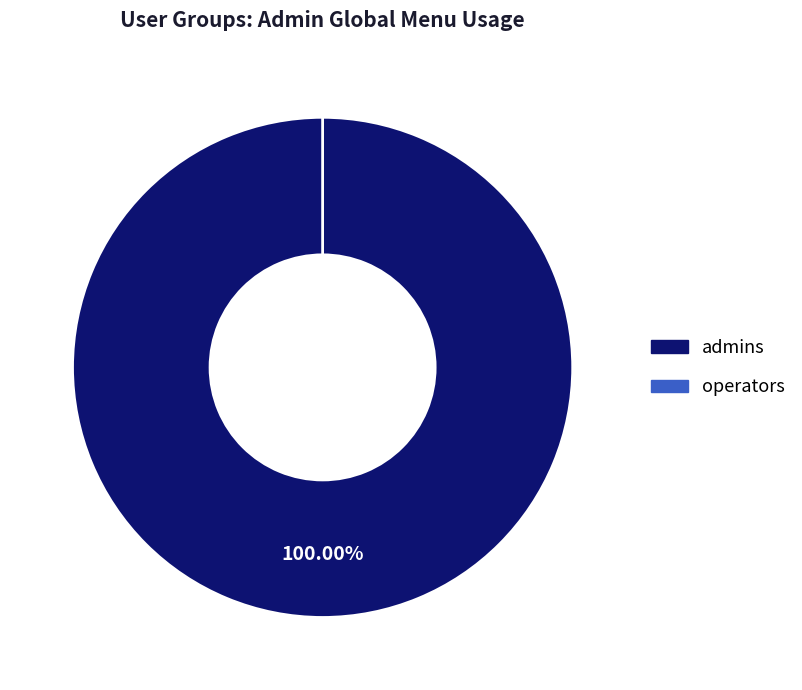

Is there any slice that represents more than half of the pie?

Yes